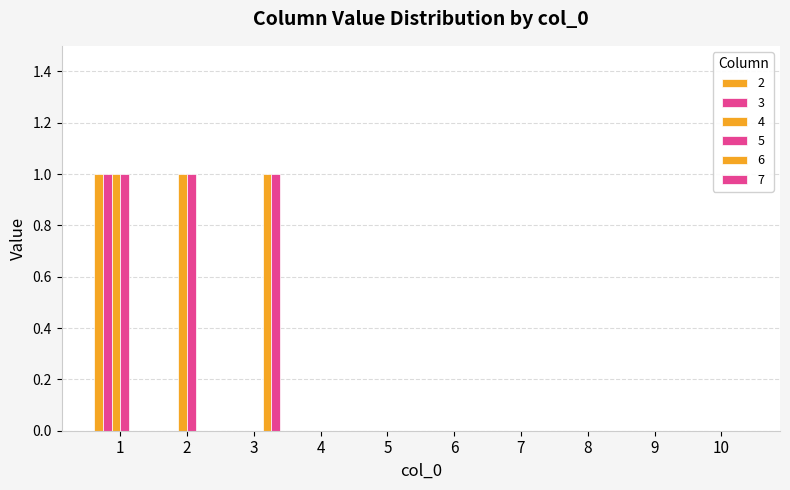

How many series are shown in this chart?

6